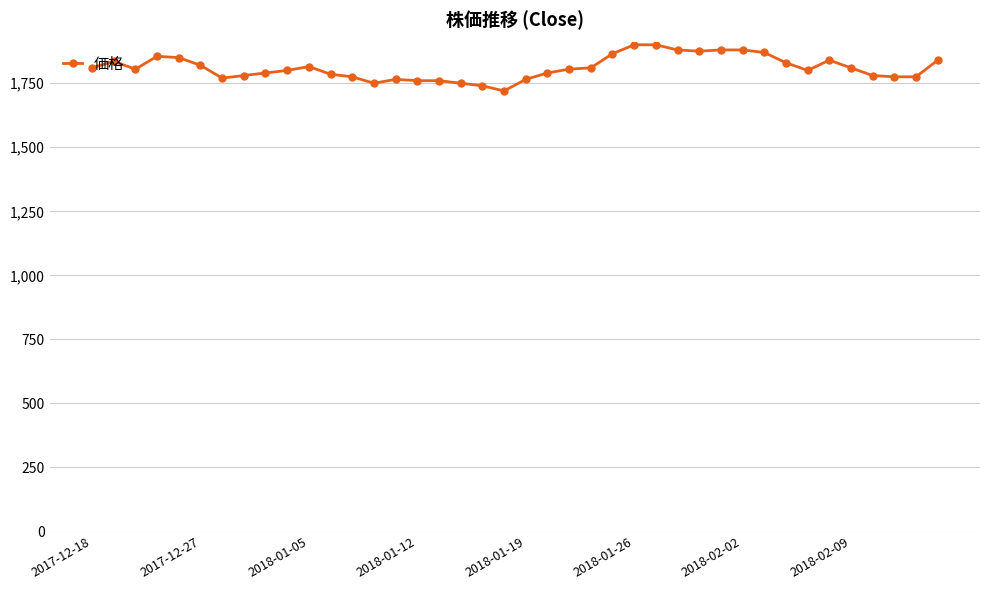

What is the value of the 36th point from the left?

1810